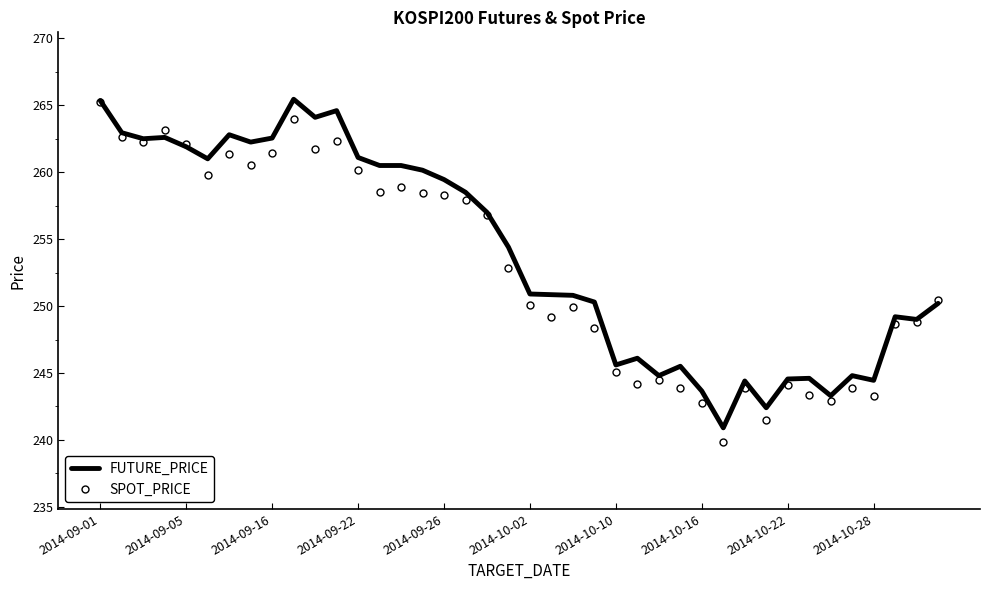

What is the smallest value displayed?

239.8